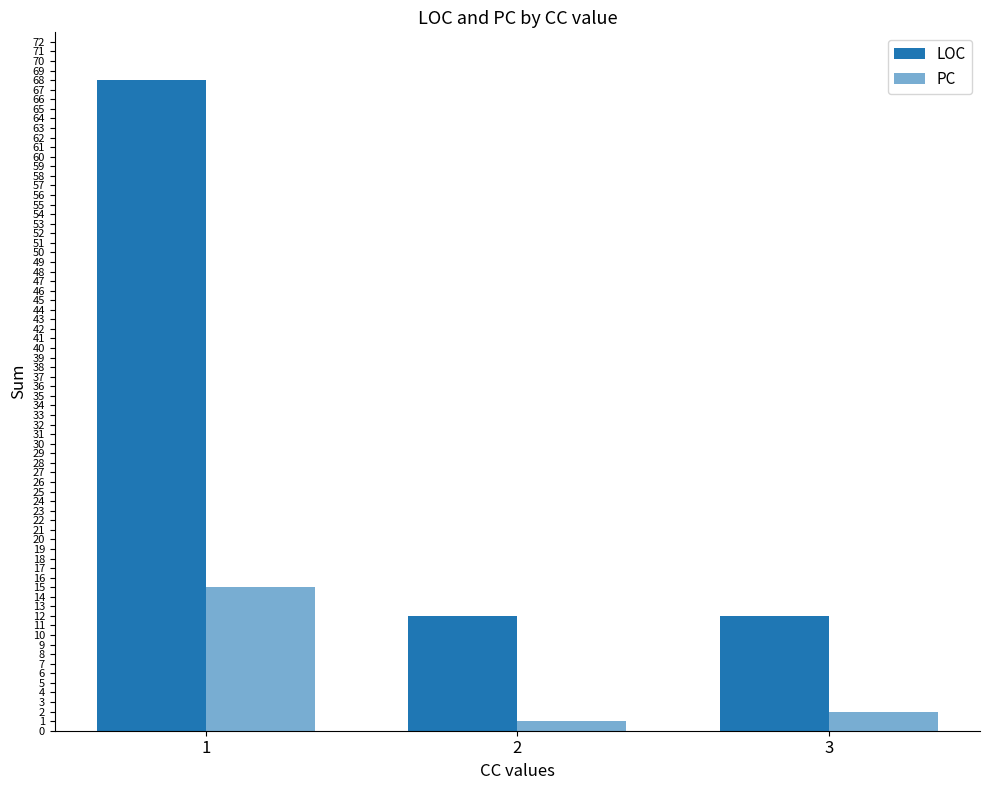

What is the value of the LOC bar at the 3rd from the left?

12